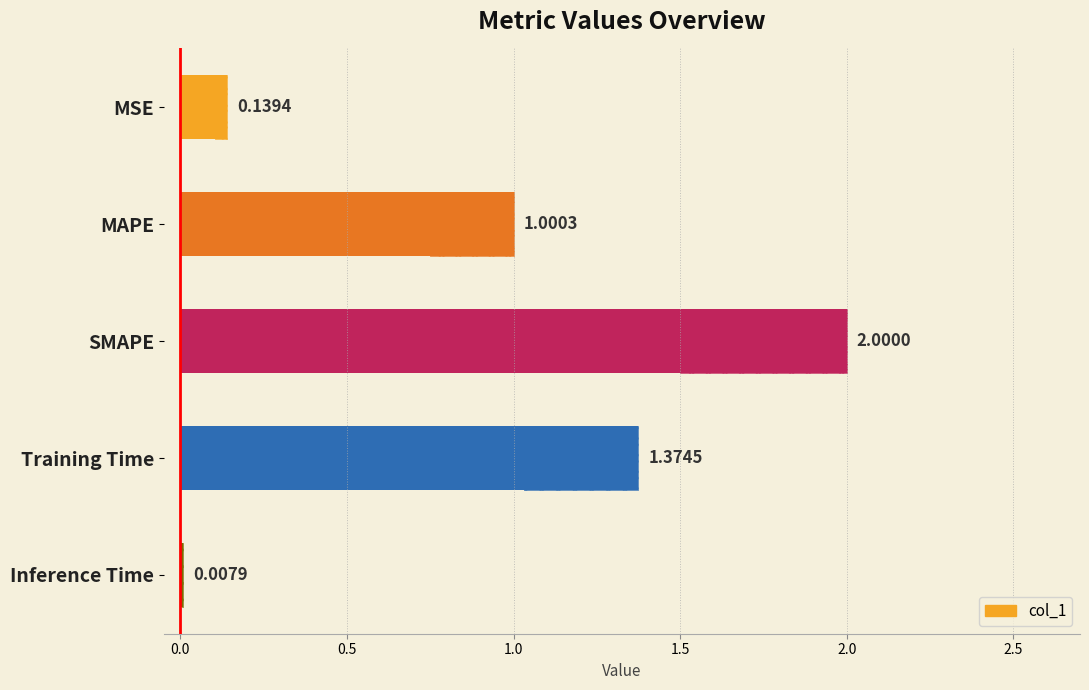

Reading left to right, list all the values displayed in this chart.

0.1	1.0	2.0	1.4	0.0